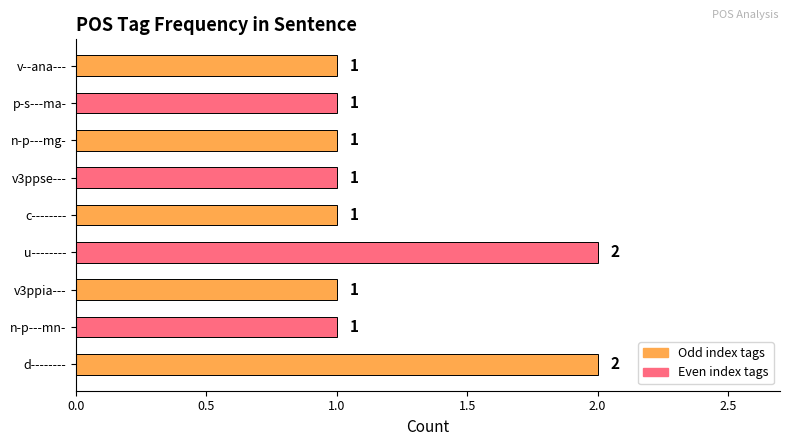

Reading bottom to top, transcribe all the data shown in this chart.

2	1	1	2	1	1	1	1	1